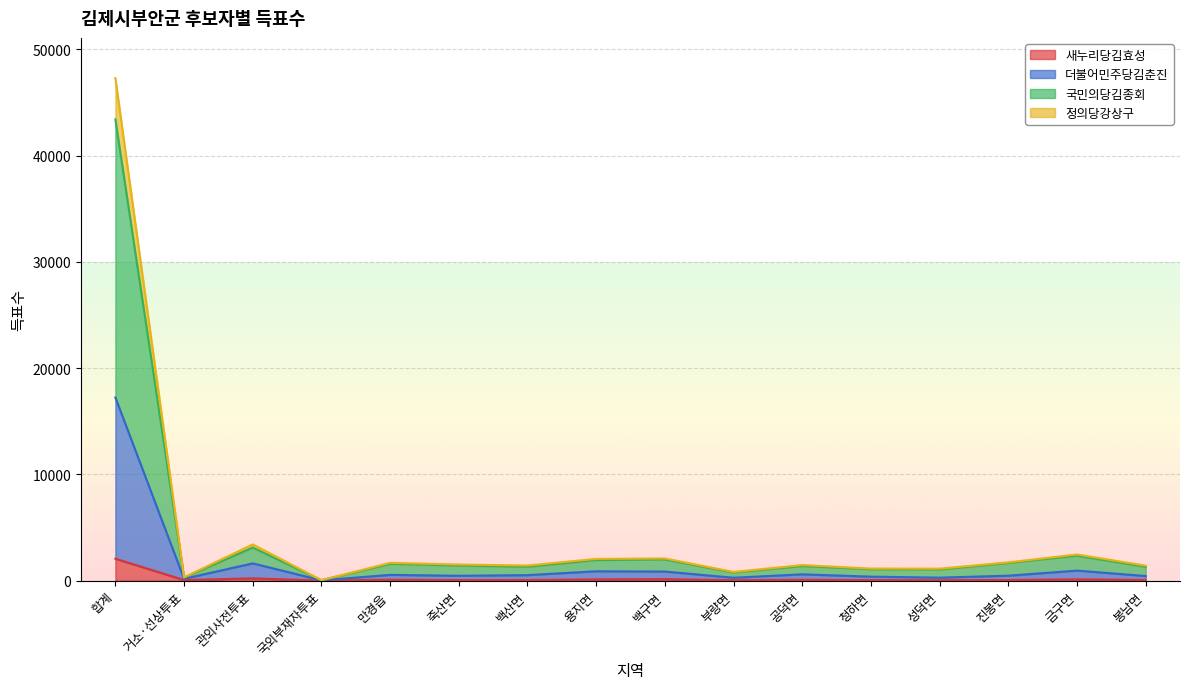

True or false: 더불어민주당김춘진 and 국민의당김종회 cross at least once.

False